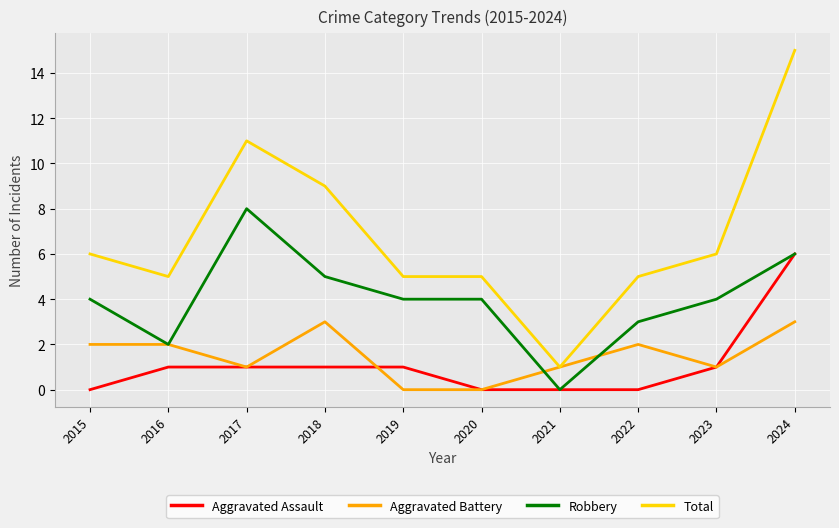

Does the chart display data point markers on the line(s)?

No